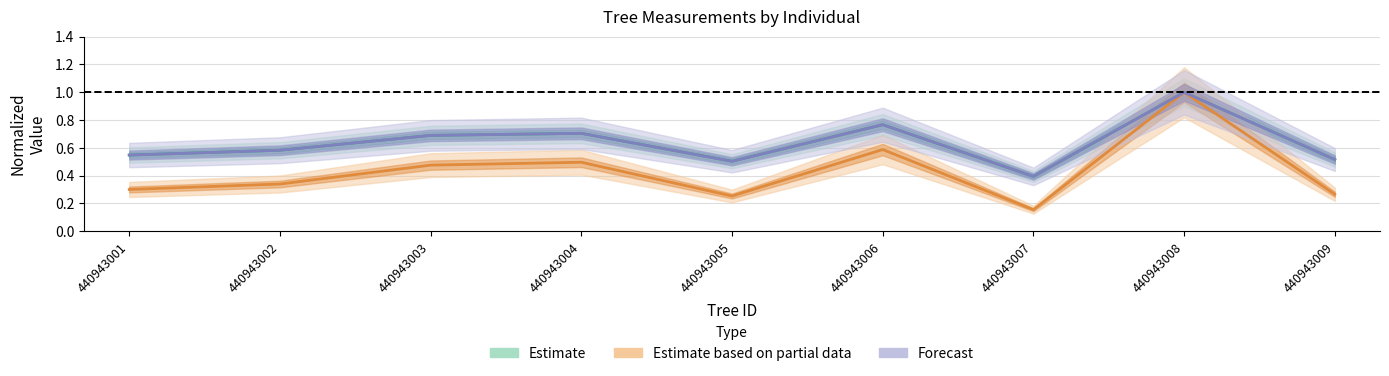

True or false: Estimate based on partial data has a value of 0.6 at 440943006.

True